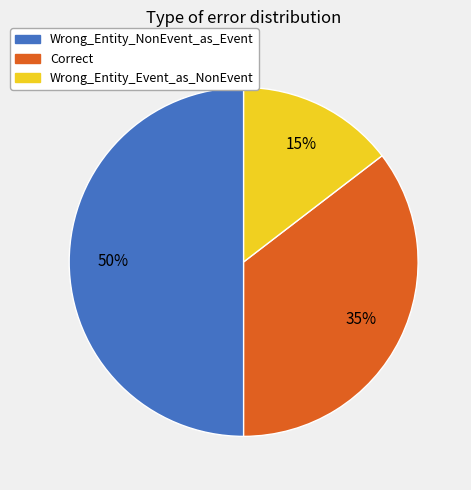

Combined, do Wrong_Entity_Event_as_NonEvent and Wrong_Entity_NonEvent_as_Event account for over 50%?

Yes